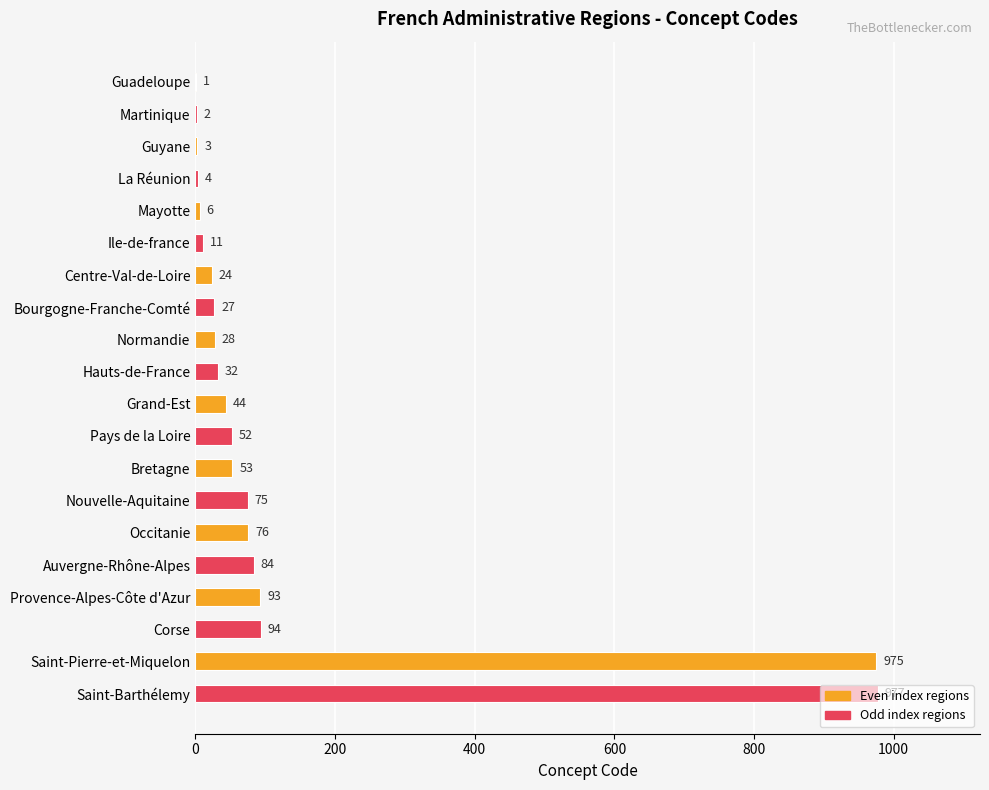

Which category has the highest value across all series?

Saint-Barthélemy